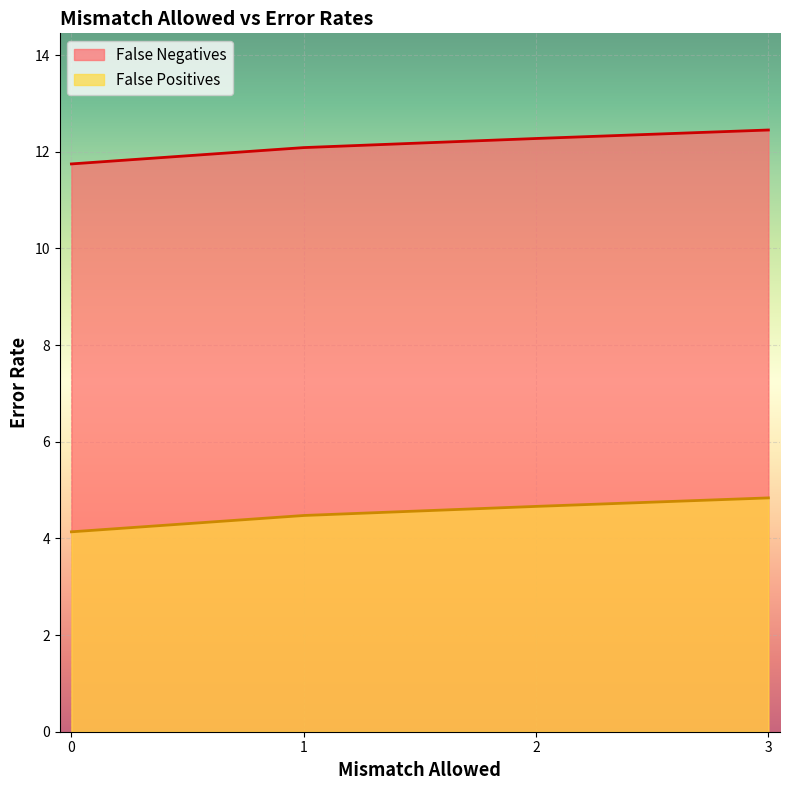

How many data points does each series have?

4